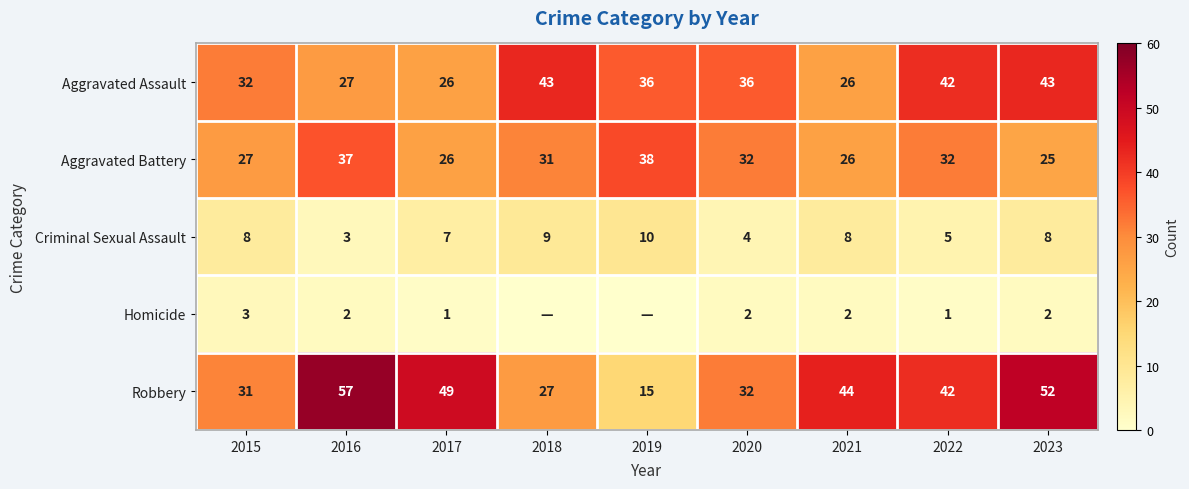

What is the difference between the Criminal Sexual Assault values at 2019 and 2021?

2